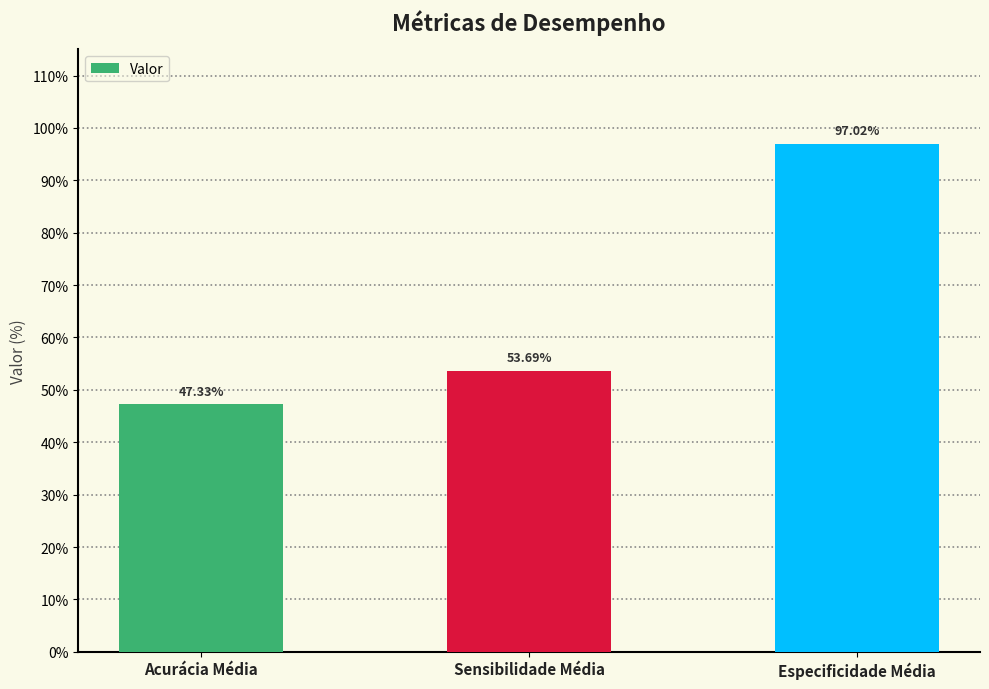

Where is the data nearest to the value 0?

Acurácia Média